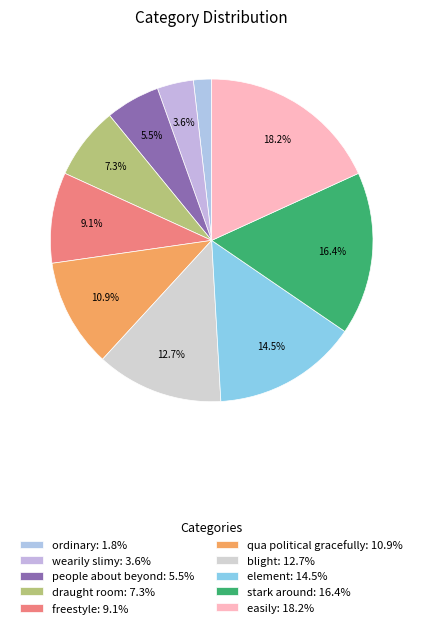

Which slice is the largest?

easily